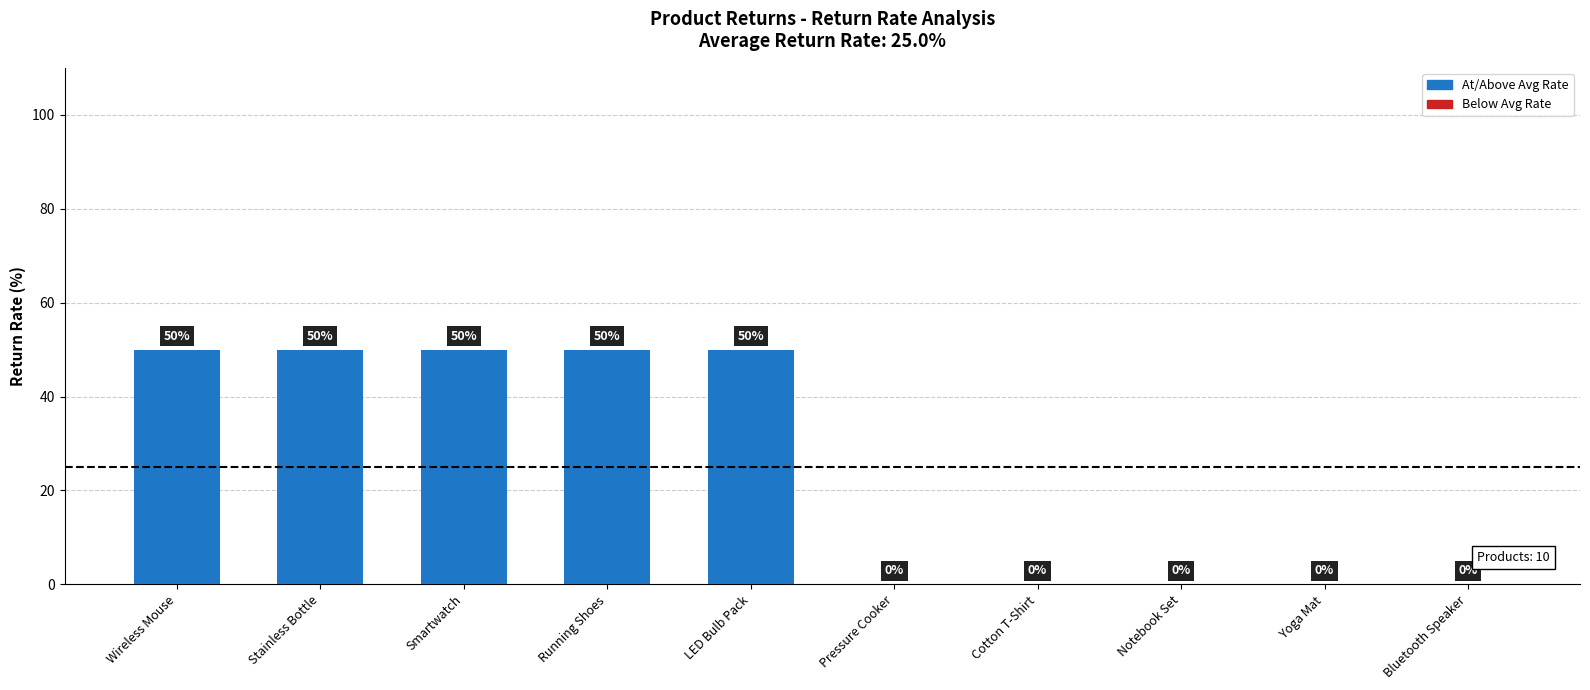

The value at Running Shoes is 72. True or false?

False